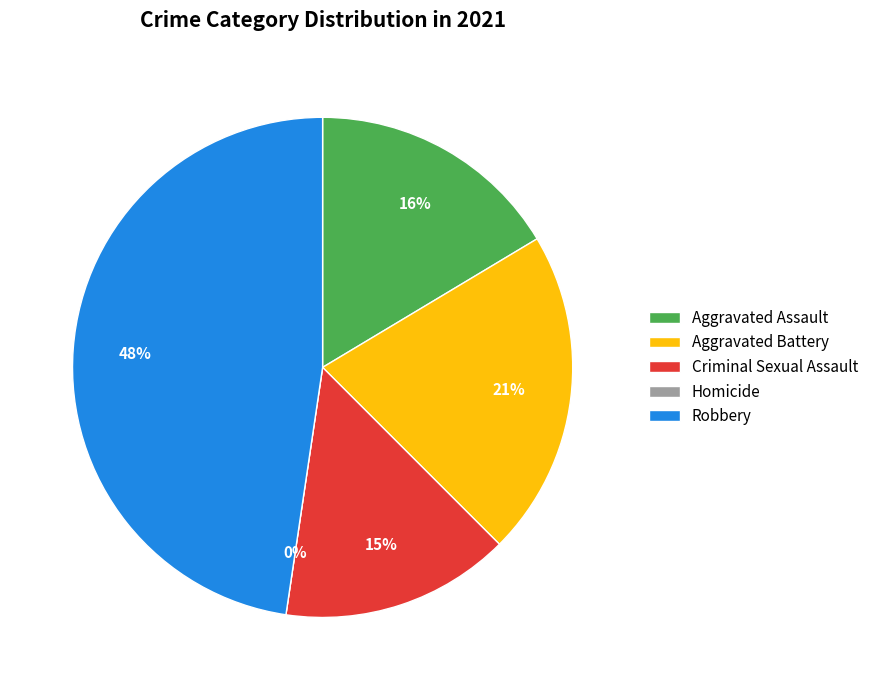

To the nearest percent, what is the difference between the largest and smallest slice percentages?

48%